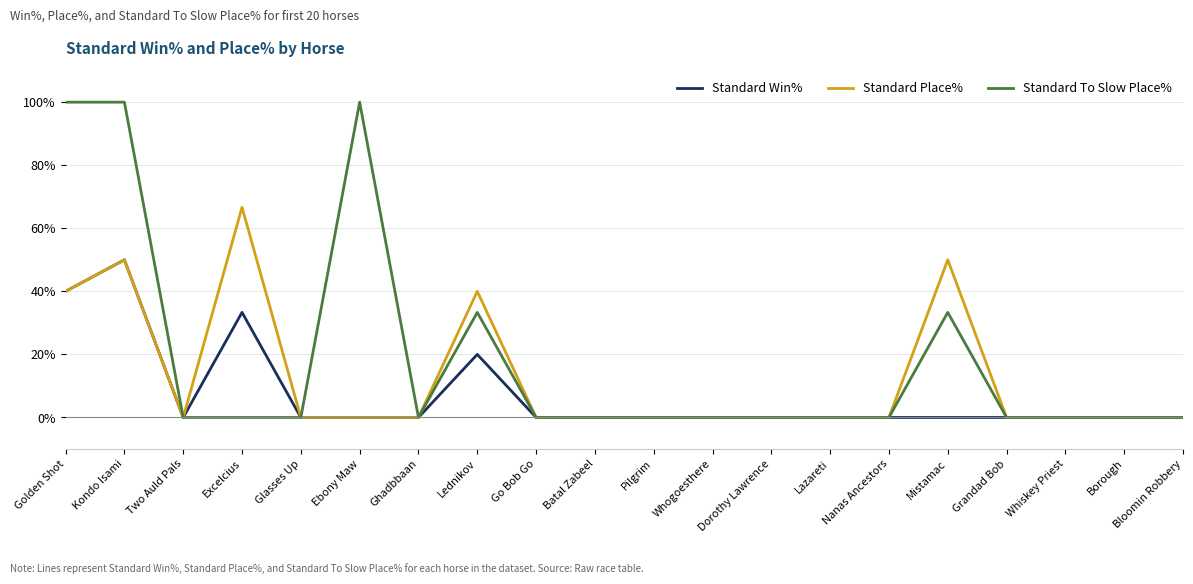

List the series in order of their peak value, lowest first.

Standard Win%, Standard Place%, Standard To Slow Place%